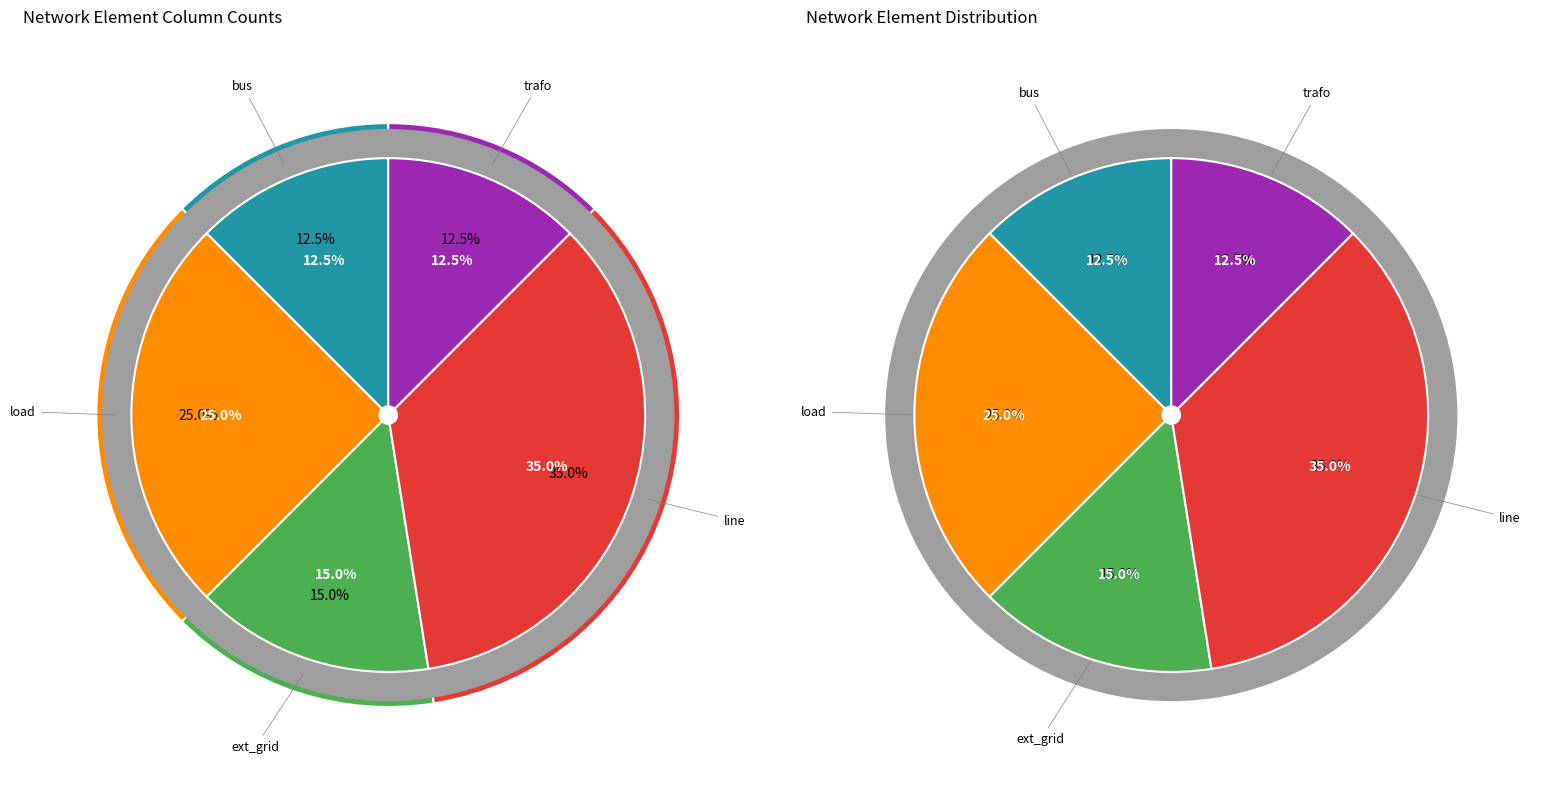

Rank the categories by value from highest to lowest.

line, load, ext_grid, bus, trafo